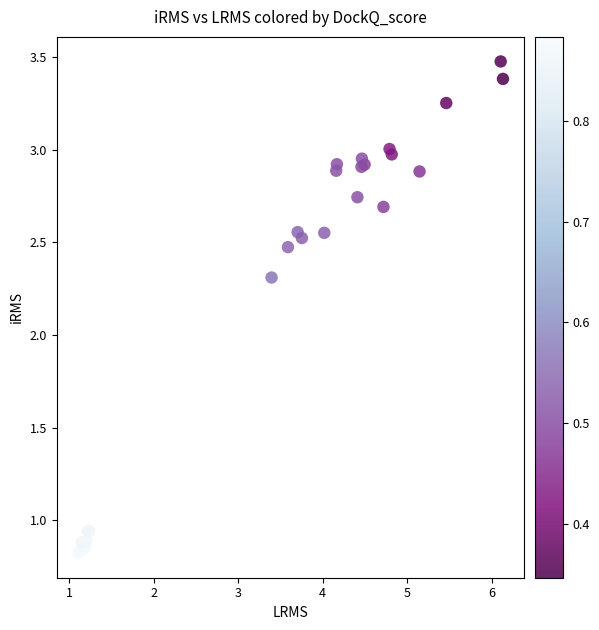

What Y value in the scatter plot is closest to 2?

2.3